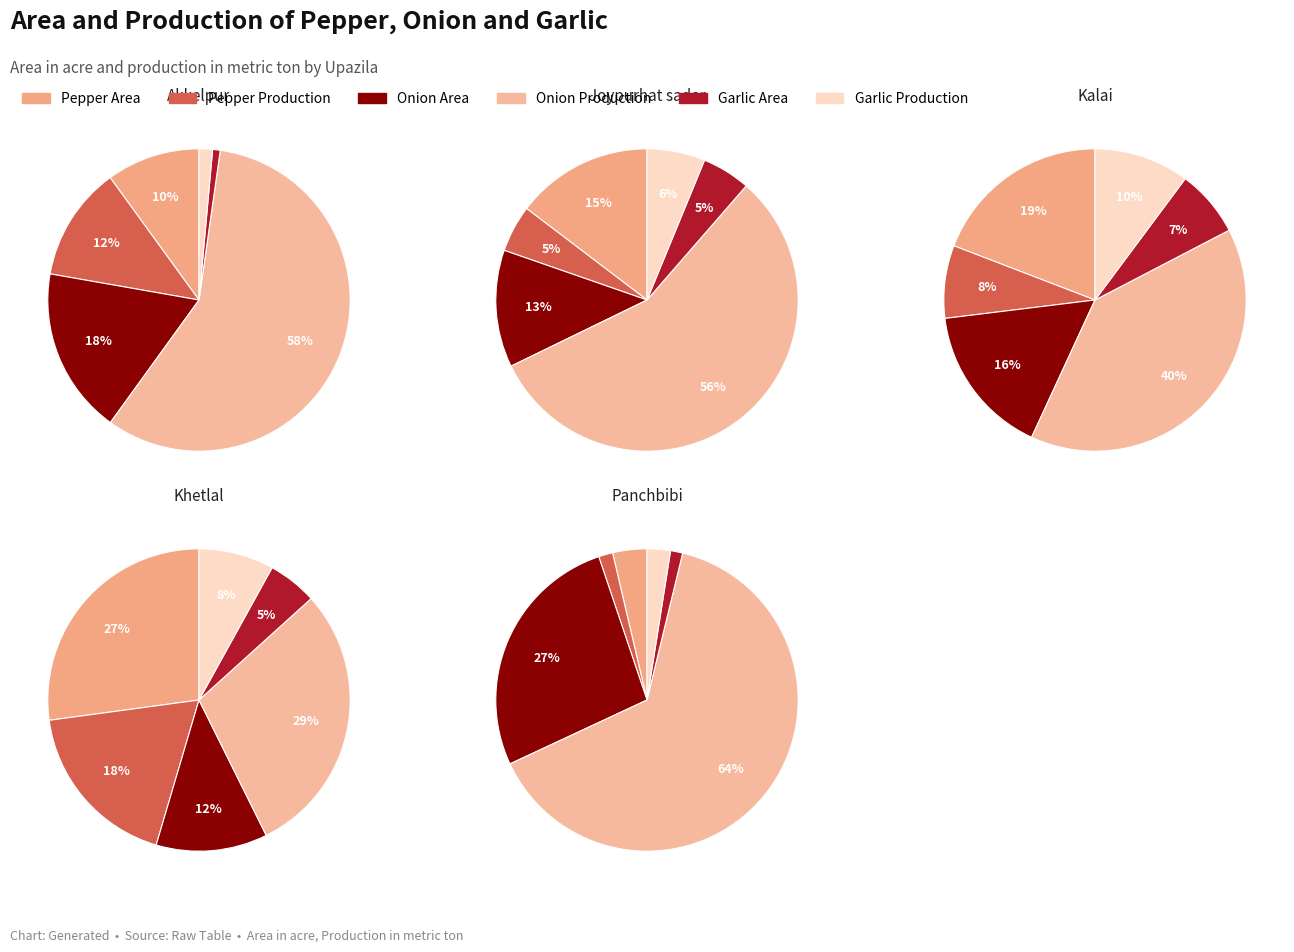

The 4 slice represents 20% of the pie. True or false?

True